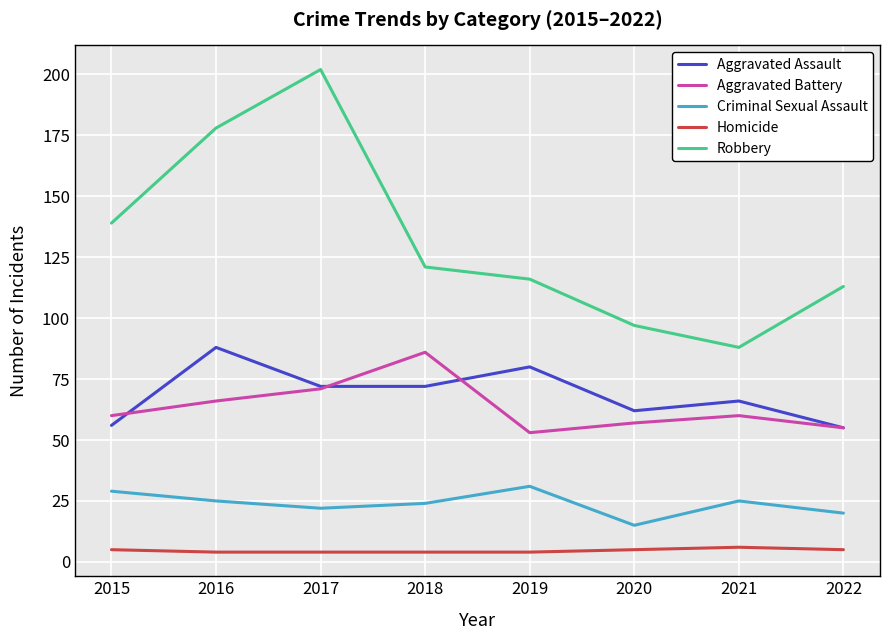

What is the spread (max minus min) of values at 2017?

198